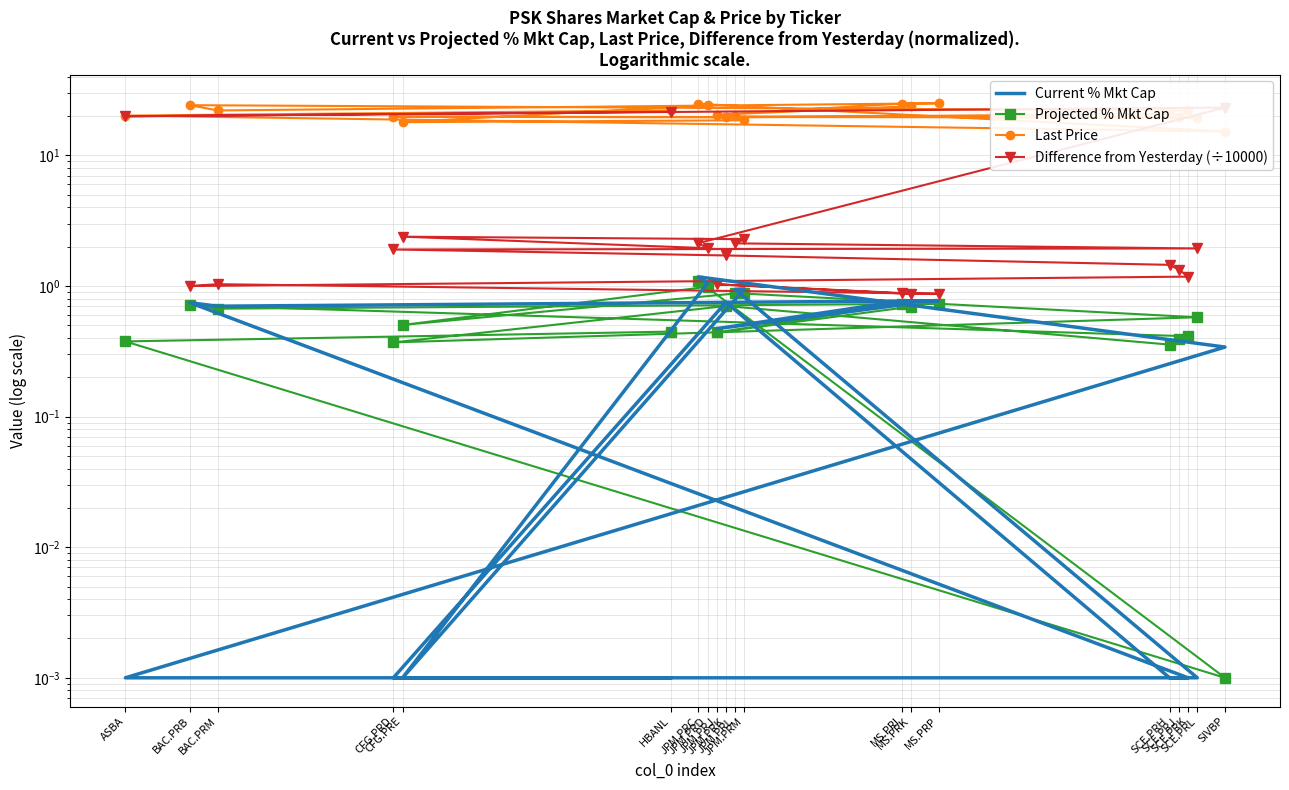

Between JPM.PRD and ASBA, which is larger?

JPM.PRD